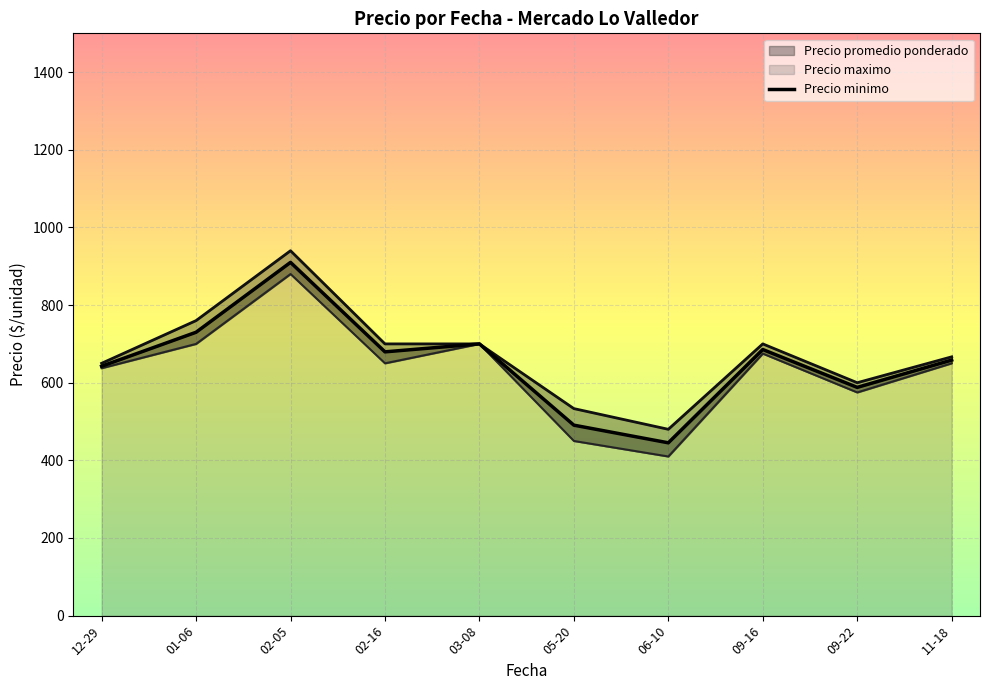

True or false: Precio minimo has more than 0 points higher than both neighbors.

True